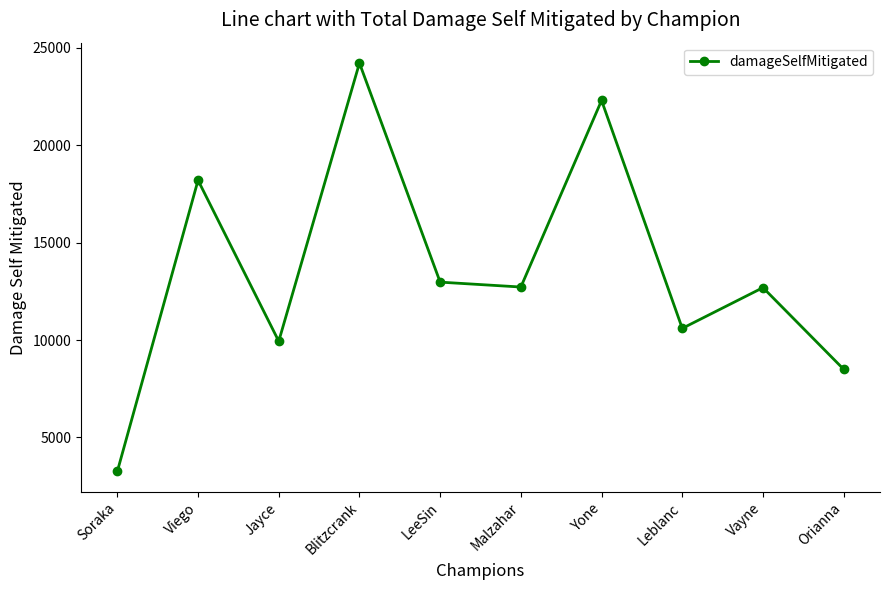

The value at Viego is 8788. True or false?

False